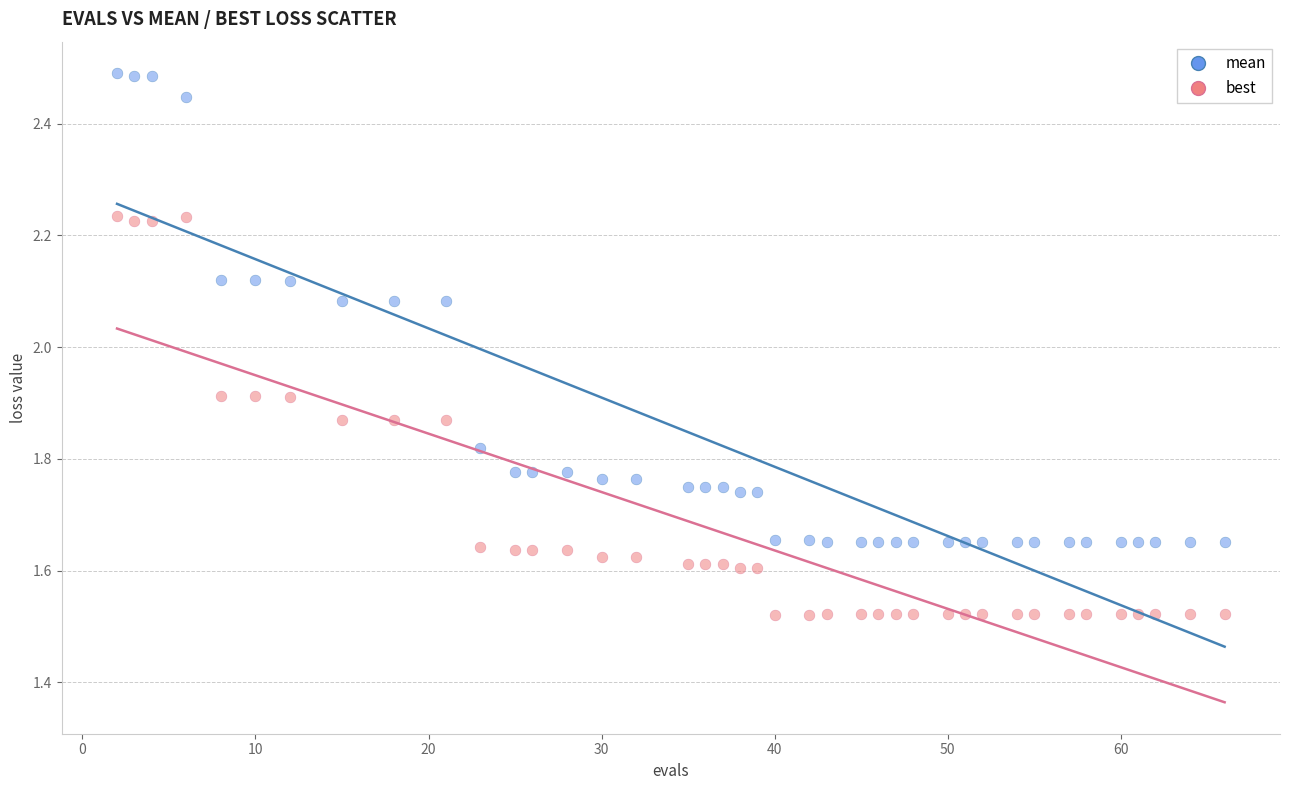

Which series contains the lowest Y value?

best